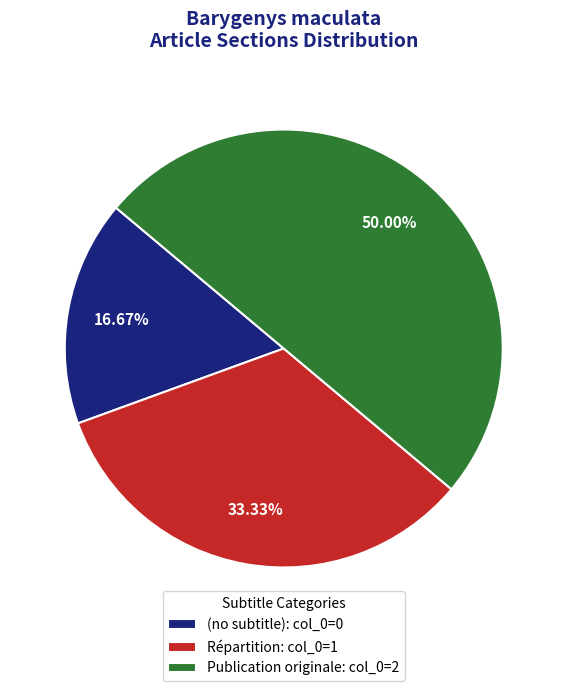

What percentage is the Répartition slice, to the nearest percent?

33%